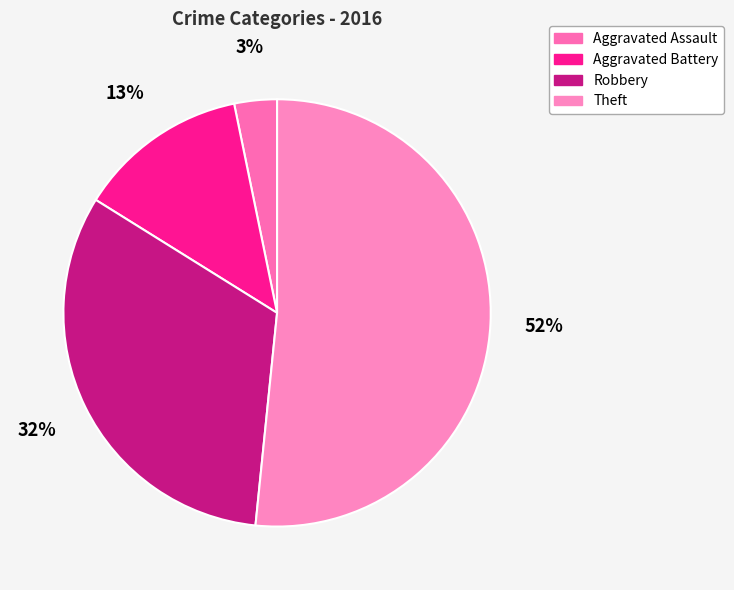

How many slices are in this pie chart?

4